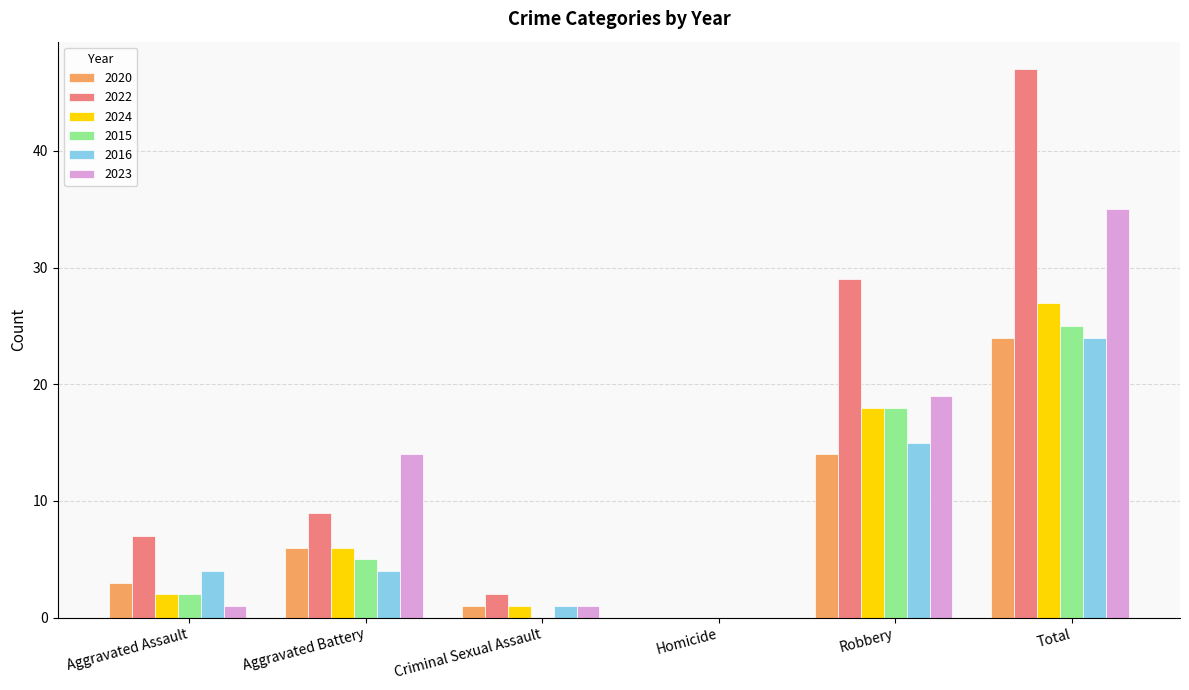

What is the highest value of the 2024 series?

27